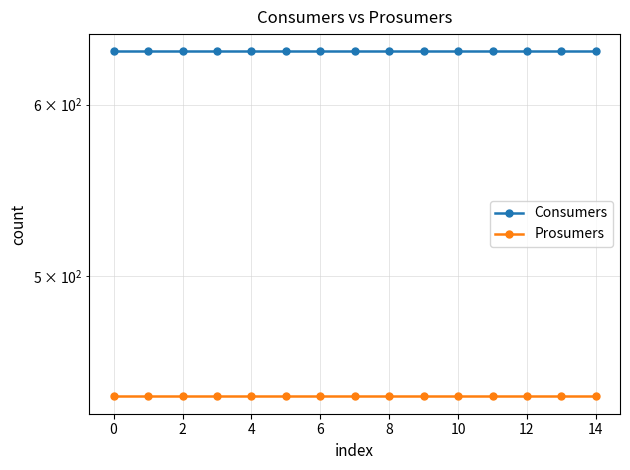

What is the average value of the Prosumers series?

440